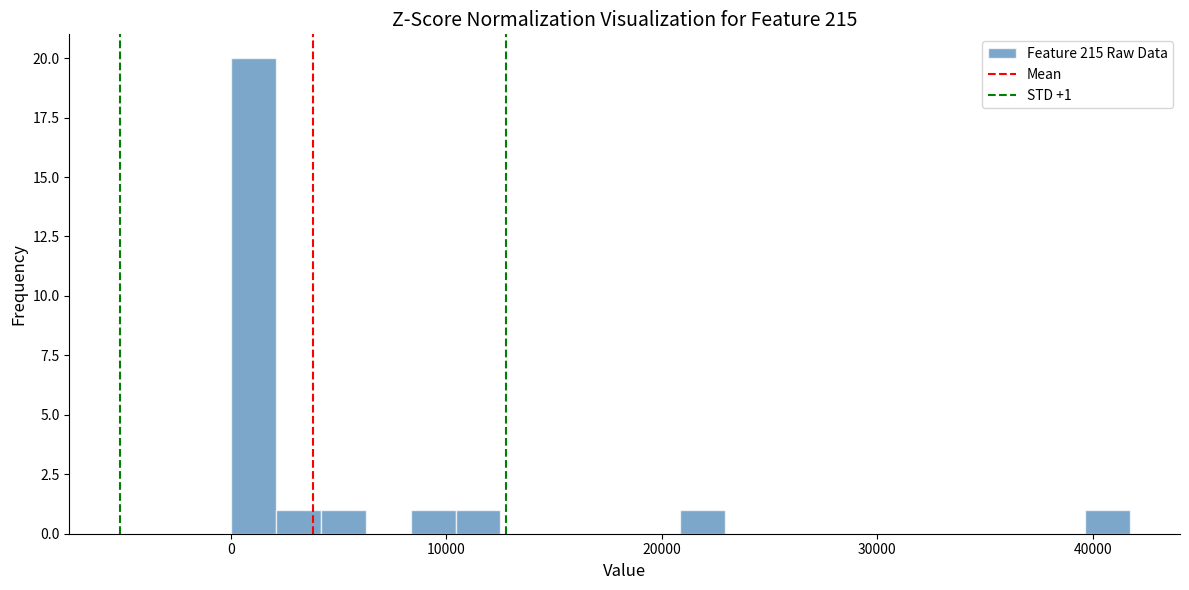

Around what value on the x-axis is the tallest bar? Give the approximate position of its centre, as read against the axis.

1000